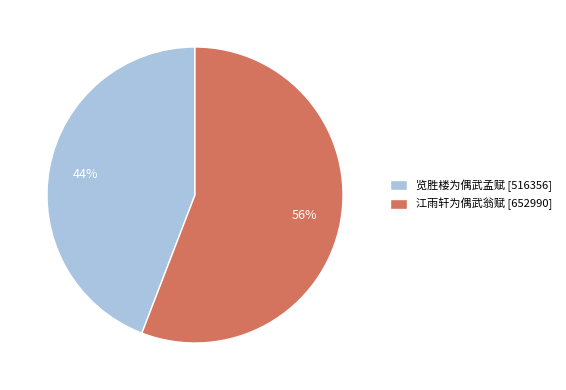

The 览胜楼为偶武孟赋 slice represents 36% of the pie. True or false?

False